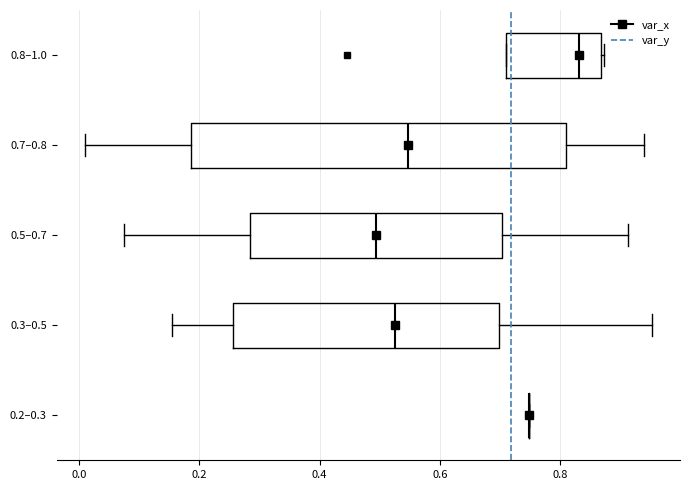

Reading bottom to top, transcribe this box plot: for each box, give where its median line is, the range the box spans, and where its two whiskers end, as read against the x-axis. The values are not printed on the chart, so give them approximately, as read against the axis.

0.2–0.3: box collapsed to a line at 0.74, whiskers 0.74 to 0.74
0.3–0.5: median 0.52, box 0.26 to 0.70, whiskers 0.16 to 0.96
0.5–0.7: median 0.50, box 0.28 to 0.70, whiskers 0.08 to 0.92
0.7–0.8: median 0.54, box 0.18 to 0.80, whiskers 0.00 to 0.94
0.8–1.0: median 0.84, box 0.70 to 0.86, whiskers 0.70 to 0.88